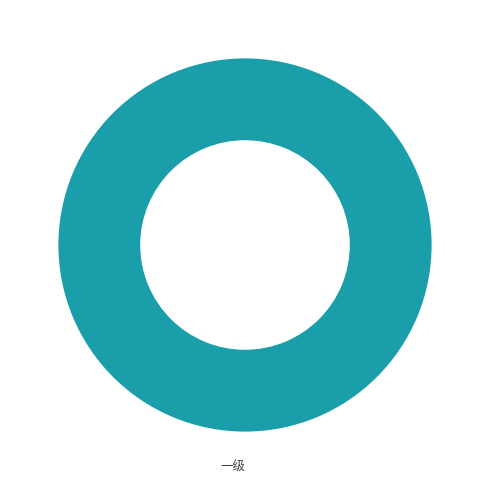

The 一级 slice represents 100% of the pie. True or false?

True